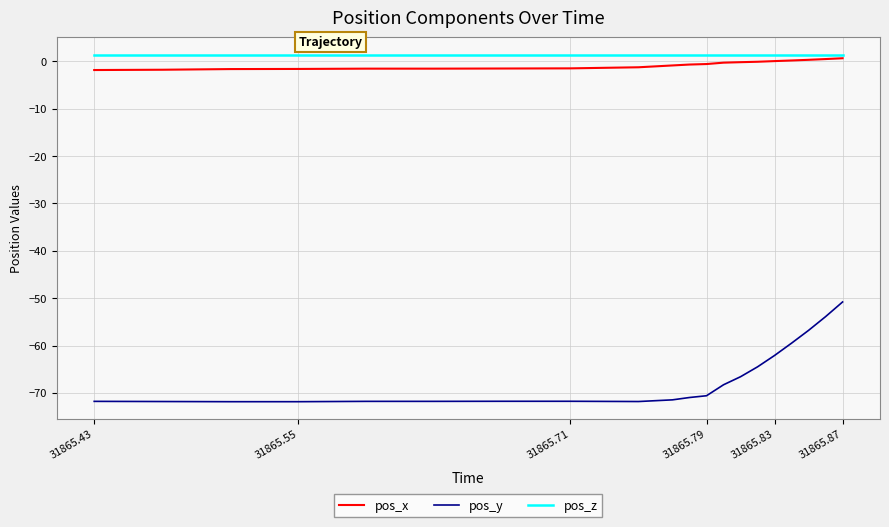

How many distinct data groups are displayed?

3